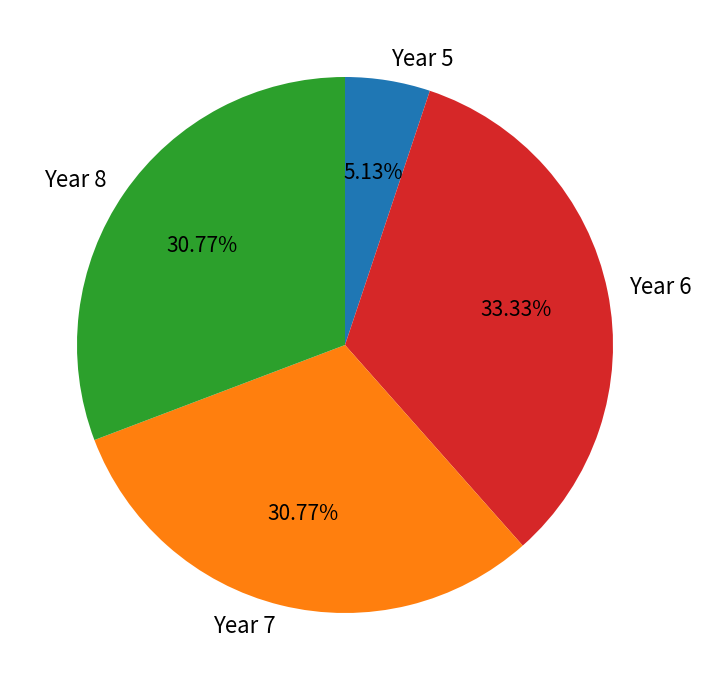

What is the ratio of the value at Year 6 to the value at Year 5?

6.5